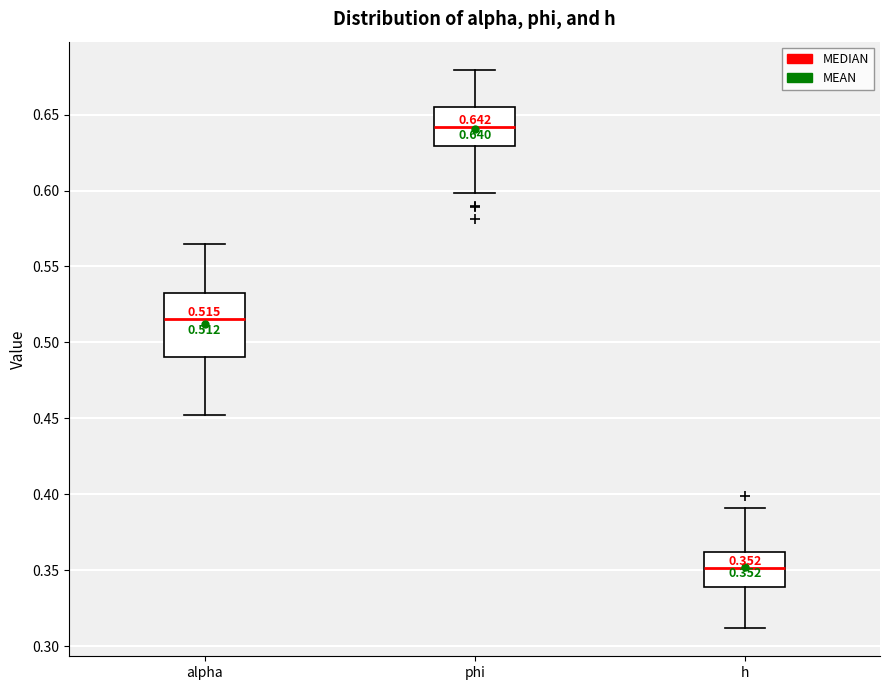

Which box is the tallest, from its lower edge to its upper edge?

alpha